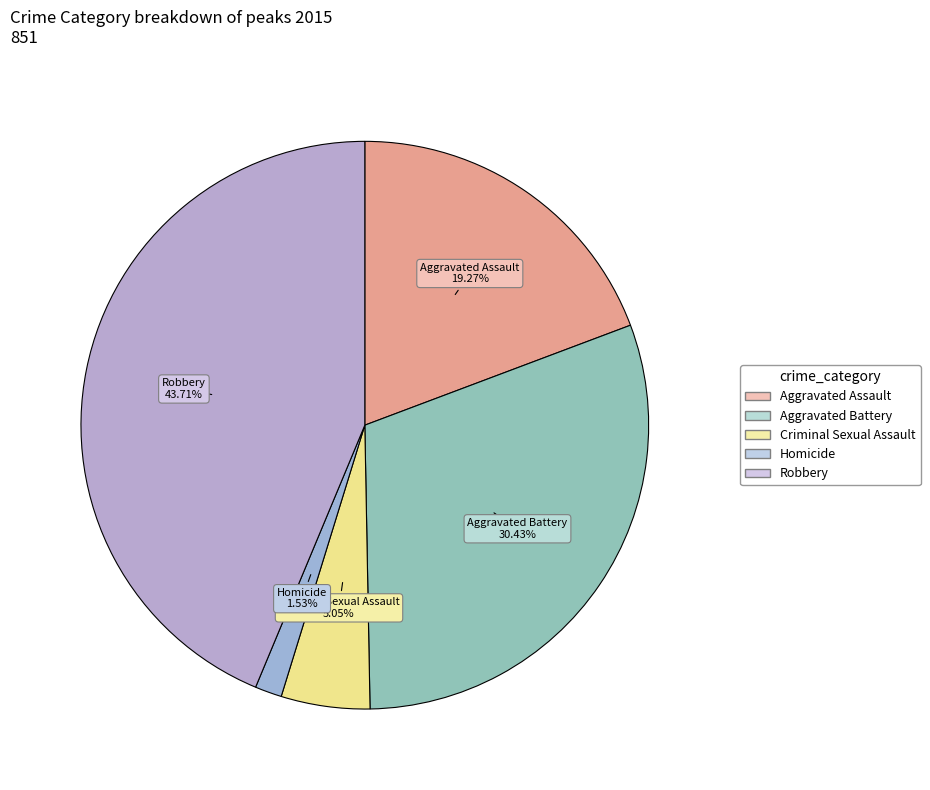

Which category has the smallest portion of the pie?

Homicide